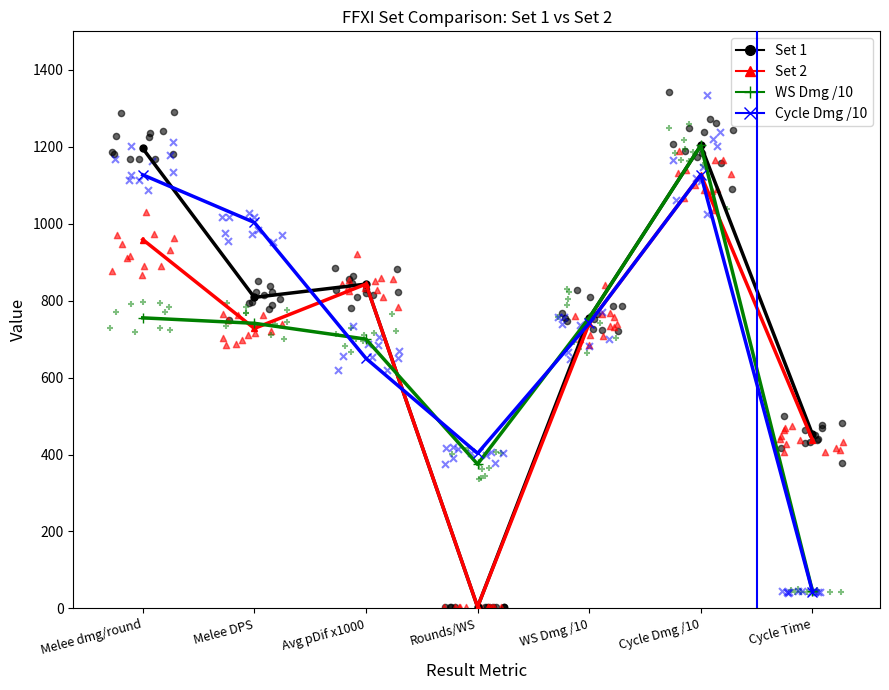

Which series has the widest spread of Y values?

Set 1